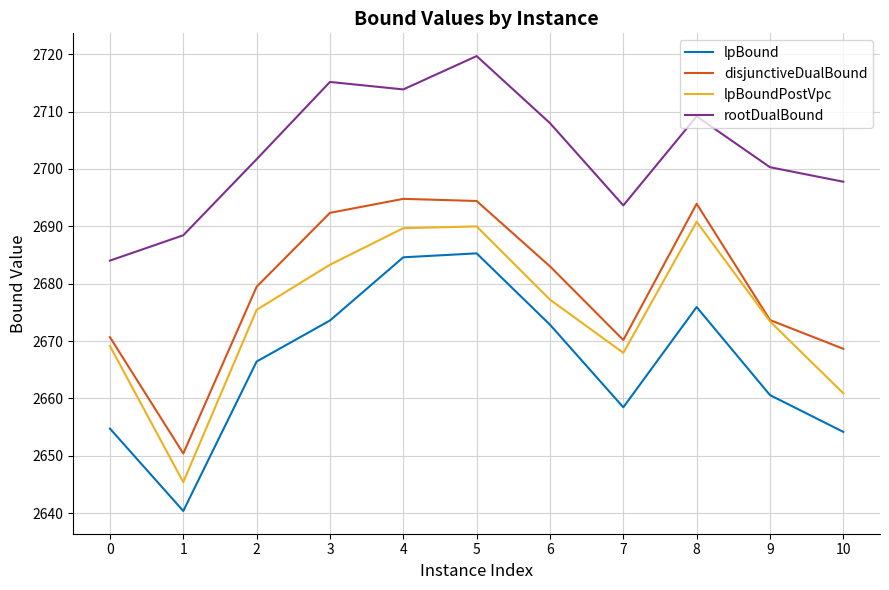

True or false: lpBoundPostVpc and rootDualBound cross at least once.

False